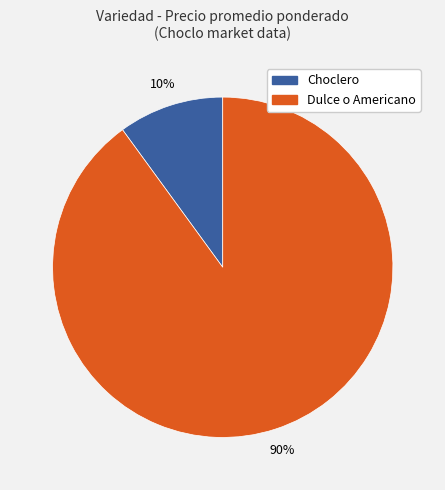

Is it true that Choclero is 20% of the pie?

False